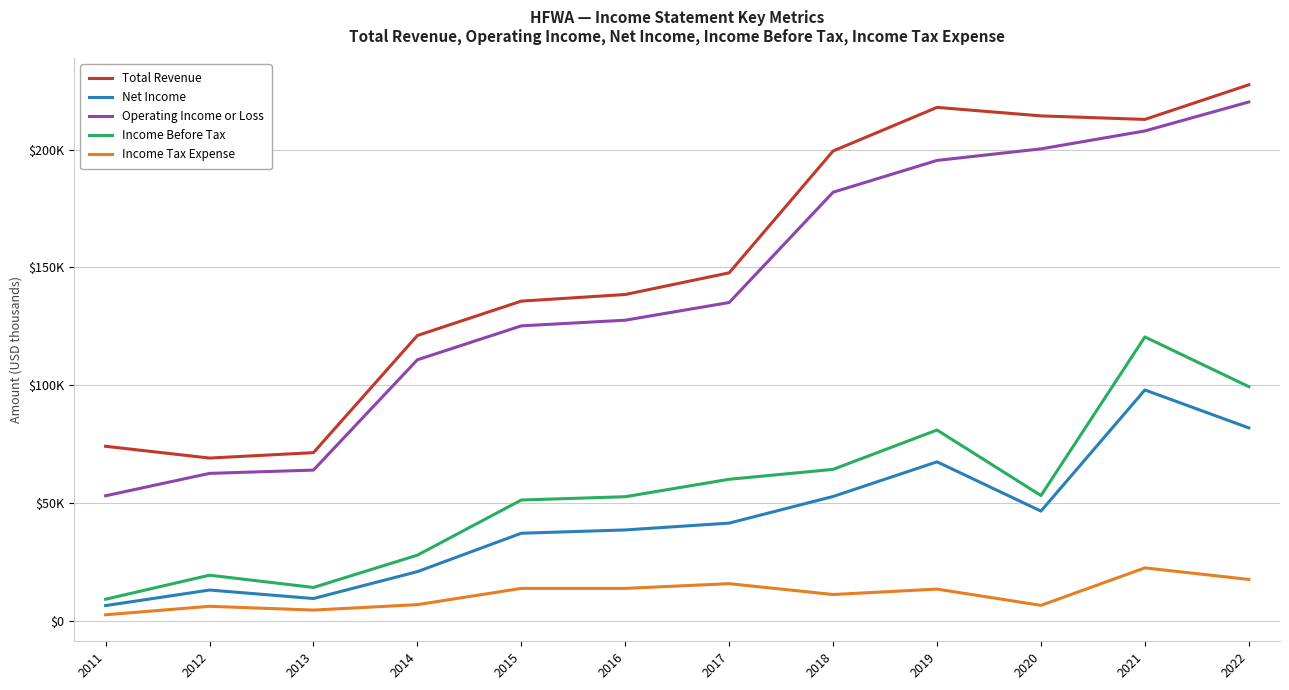

List the labels in order of Operating Income or Loss value, largest first.

2022, 2021, 2020, 2019, 2018, 2017, 2016, 2015, 2014, 2013, 2012, 2011